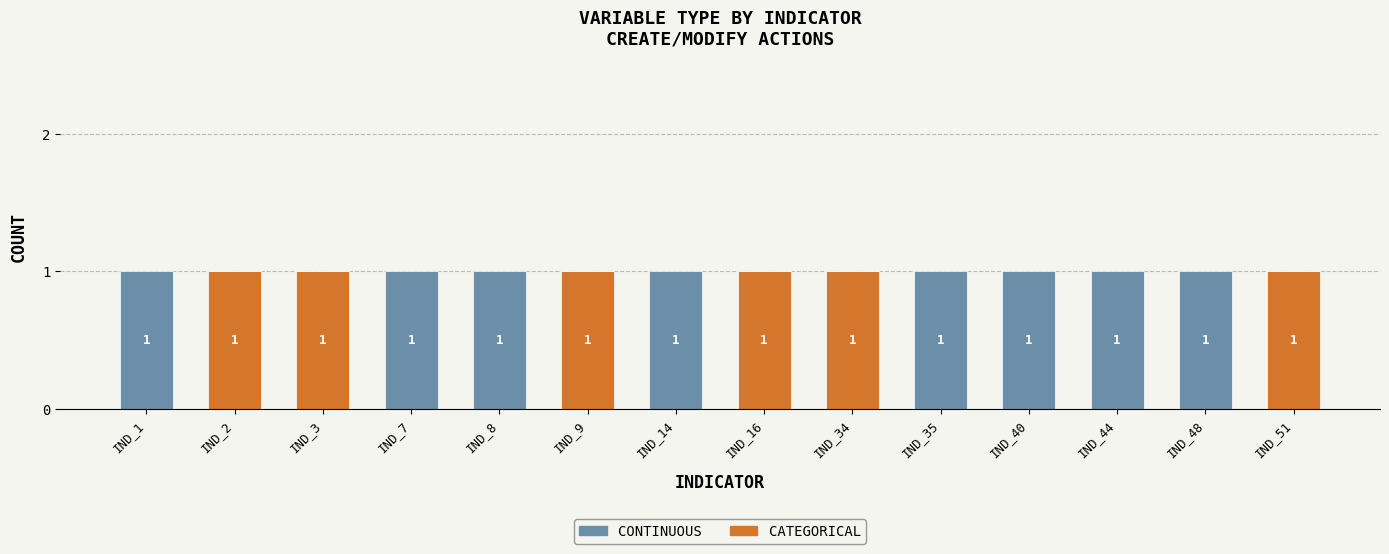

Reading left to right, transcribe the values for CATEGORICAL.

IND_1=0	IND_2=1	IND_3=1	IND_7=0	IND_8=0	IND_9=1	IND_14=0	IND_16=1	IND_34=1	IND_35=0	IND_40=0	IND_44=0	IND_48=0	IND_51=1